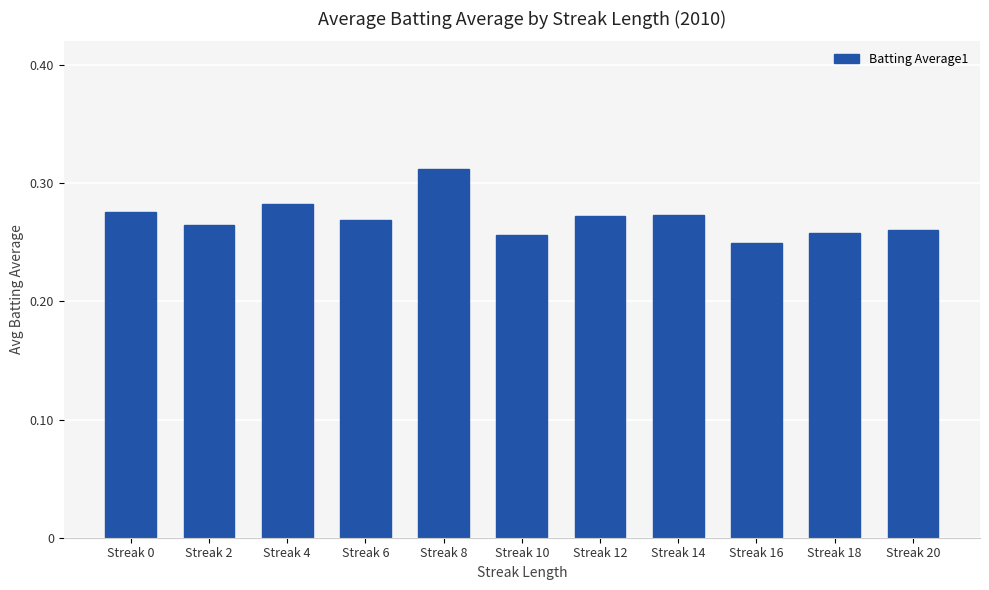

How many values are between 0 and 1?

11